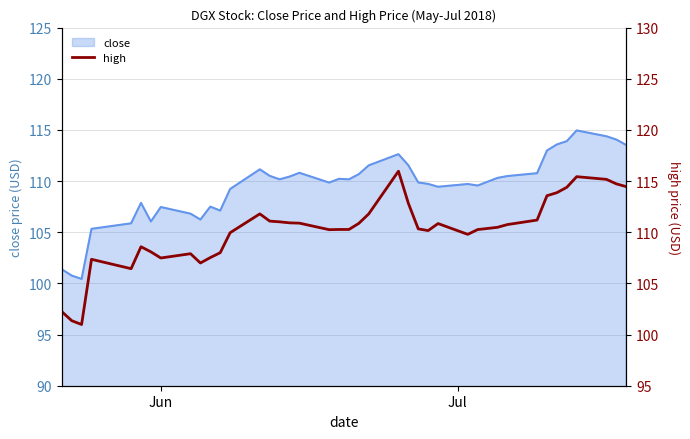

Reading right to left, extract all data points from this chart.

114.5	114.7	115.2	115.4	114.4	113.9	113.6	111.2	110.8	110.5	110.3	109.8	110.8	110.2	110.3	112.8	116.0	111.8	110.9	110.3	110.3	110.3	110.9	110.9	111.0	111.1	111.8	110.0	108.0	107.5	107.0	107.9	107.5	108.1	108.6	106.4	107.4	101.0	101.4	102.2